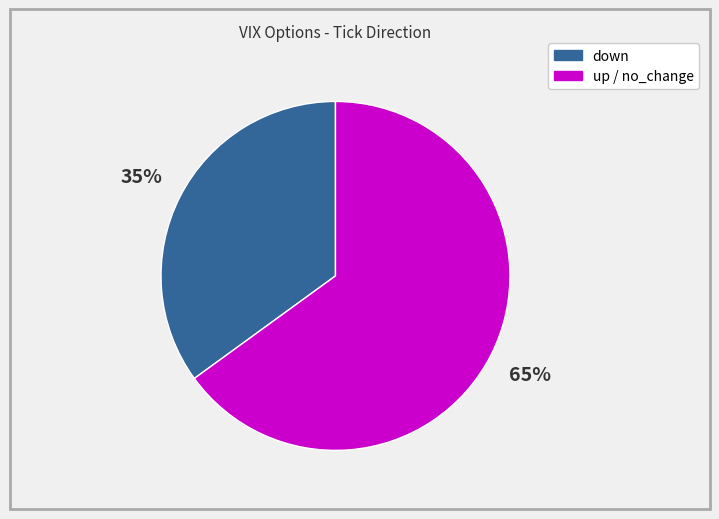

To the nearest percent, what is the average slice percentage?

50%